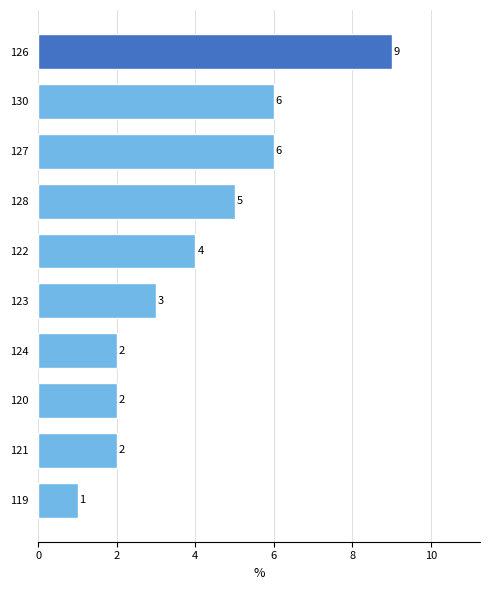

Reading top to bottom, extract all data points from this chart.

9	6	6	5	4	3	2	2	2	1